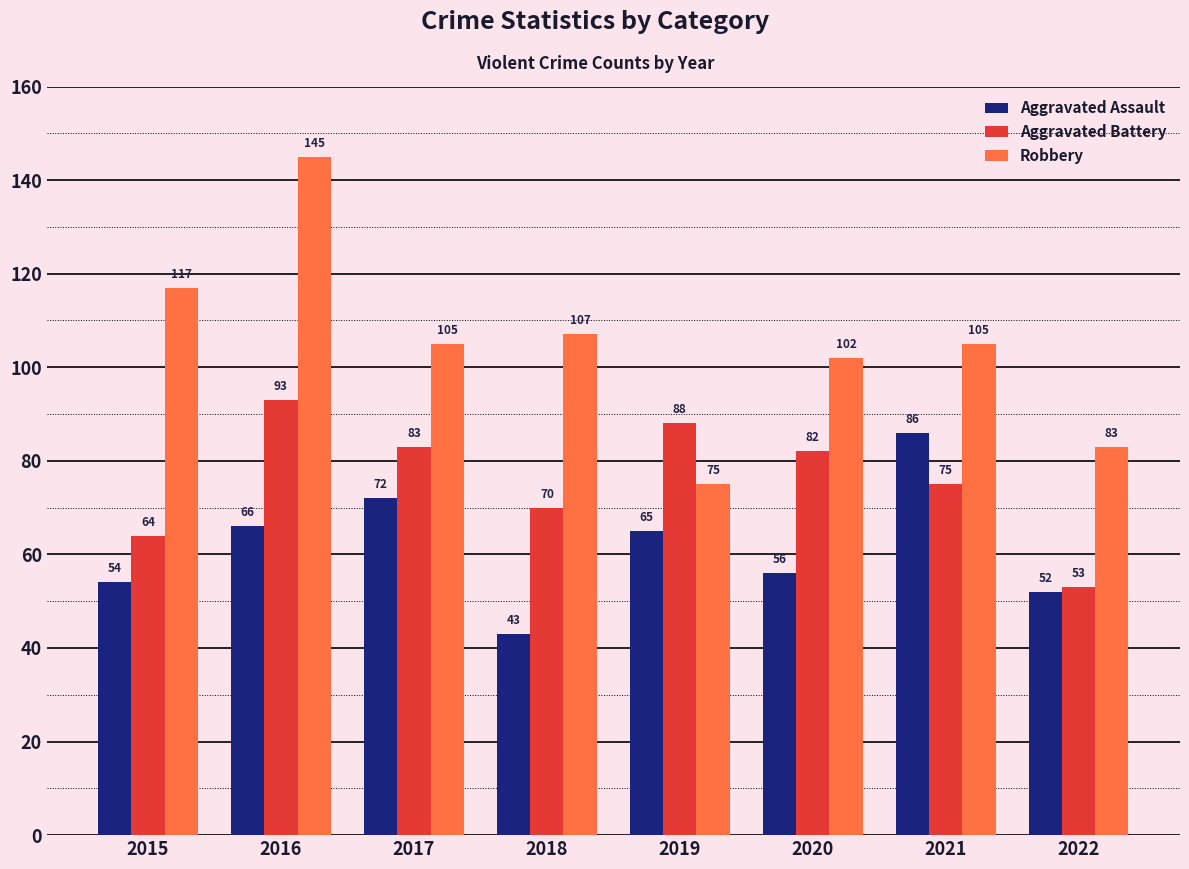

Reading left to right, what are all the values shown in this chart?

Aggravated Assault: 54	66	72	43	65	56	86	52
Aggravated Battery: 64	93	83	70	88	82	75	53
Robbery: 117	145	105	107	75	102	105	83